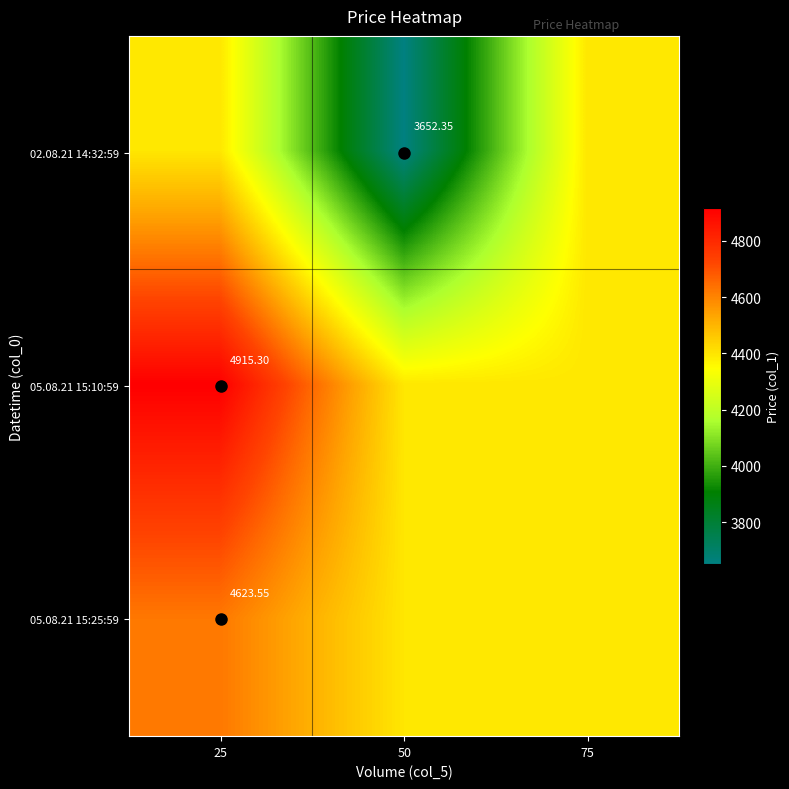

Is it true that 02.08.21 14:32:59 equals 7339.6 at 25?

False